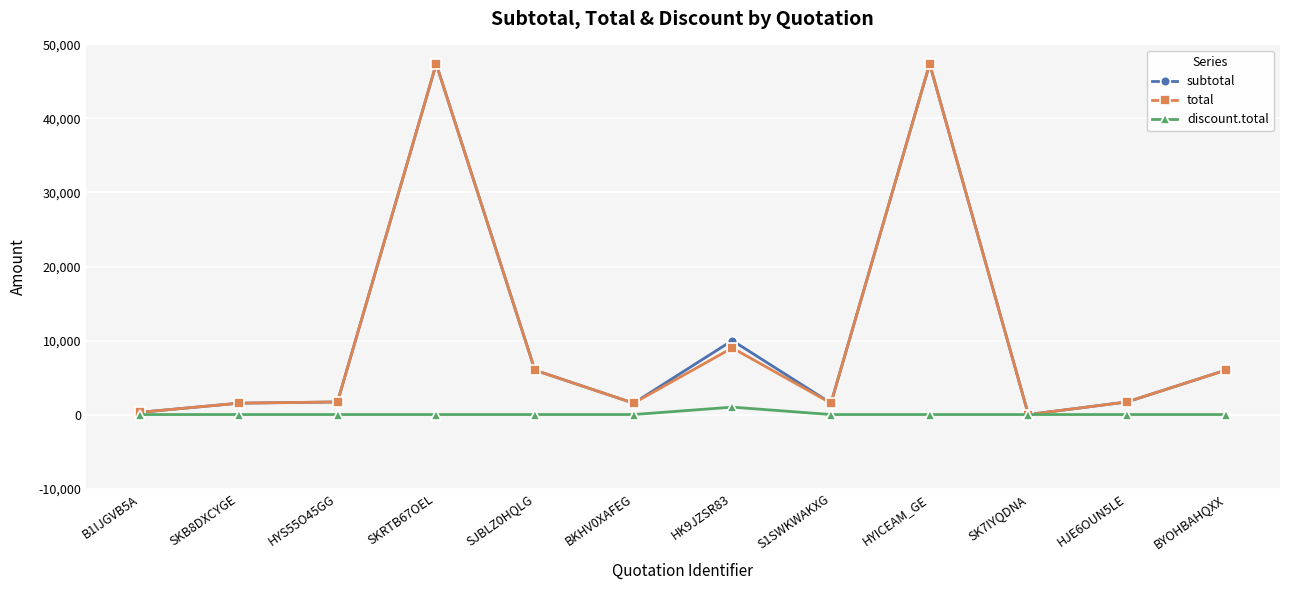

Does the chart have visible grid lines?

Yes